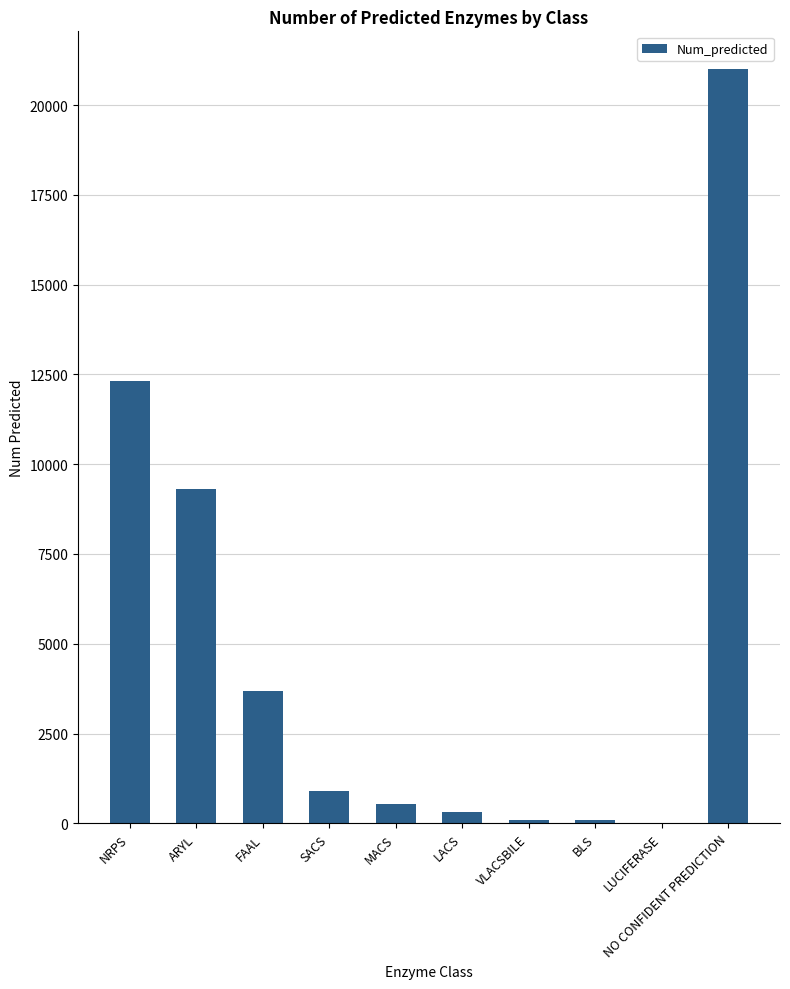

The chart shows a value of 3673 at FAAL. True or false?

True